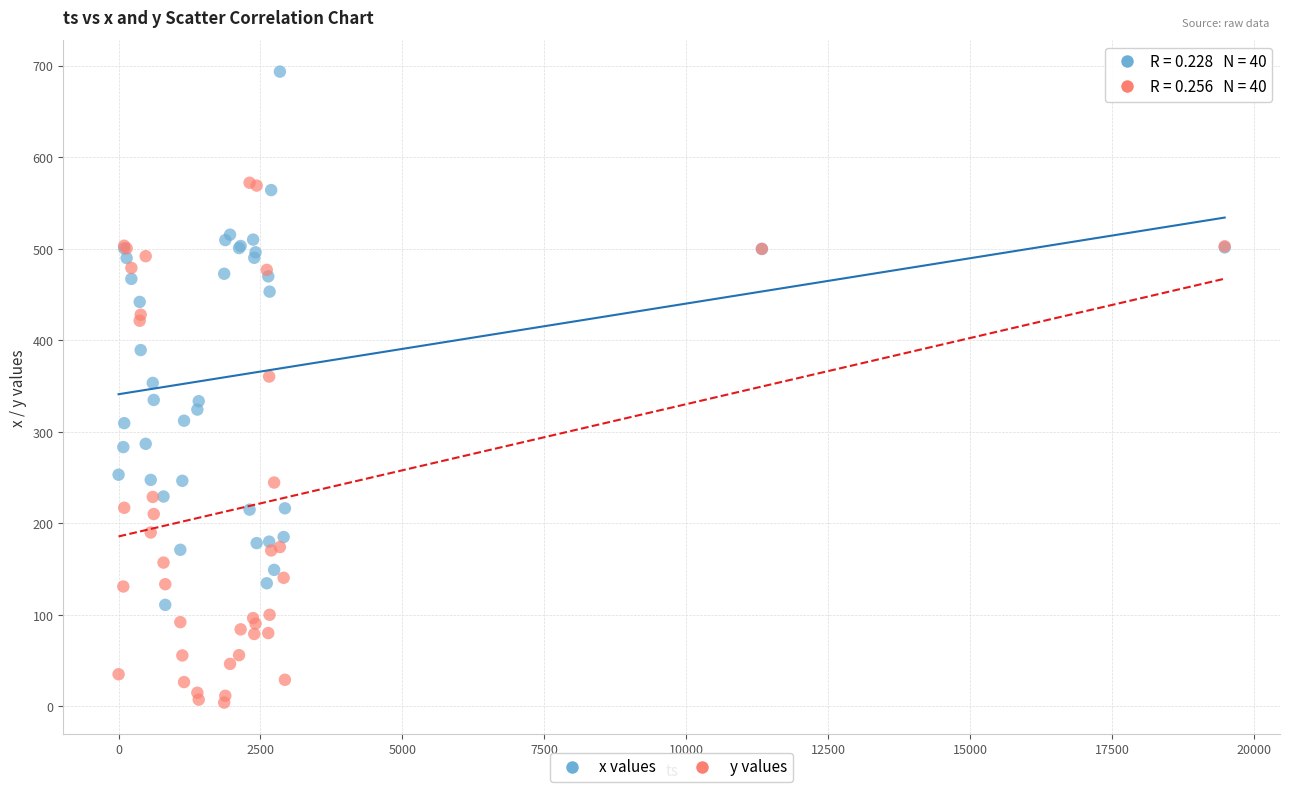

Which series contains the highest Y value?

x values